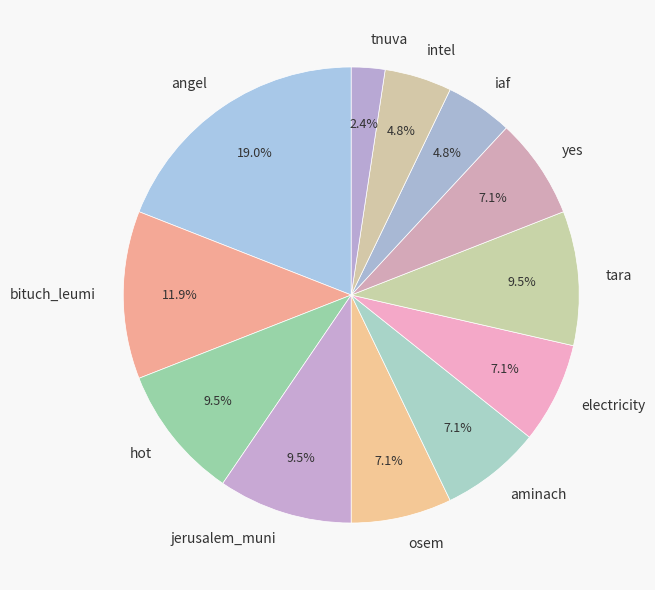

What is the total percentage of intel and aminach?

11.9%